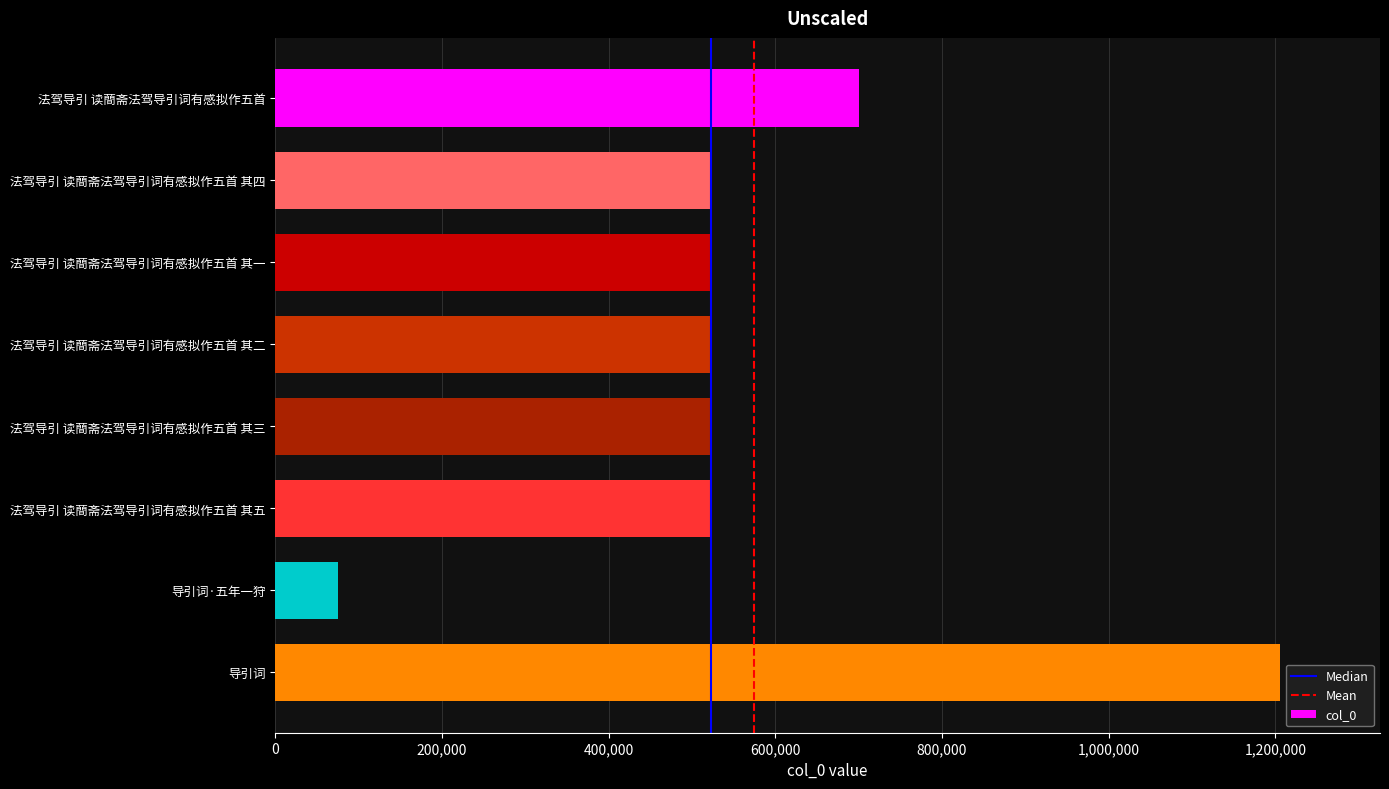

What is the change in value from 法驾导引 读蕳斋法驾导引词有感拟作五首 其一 to 导引词·五年一狩?

-446660